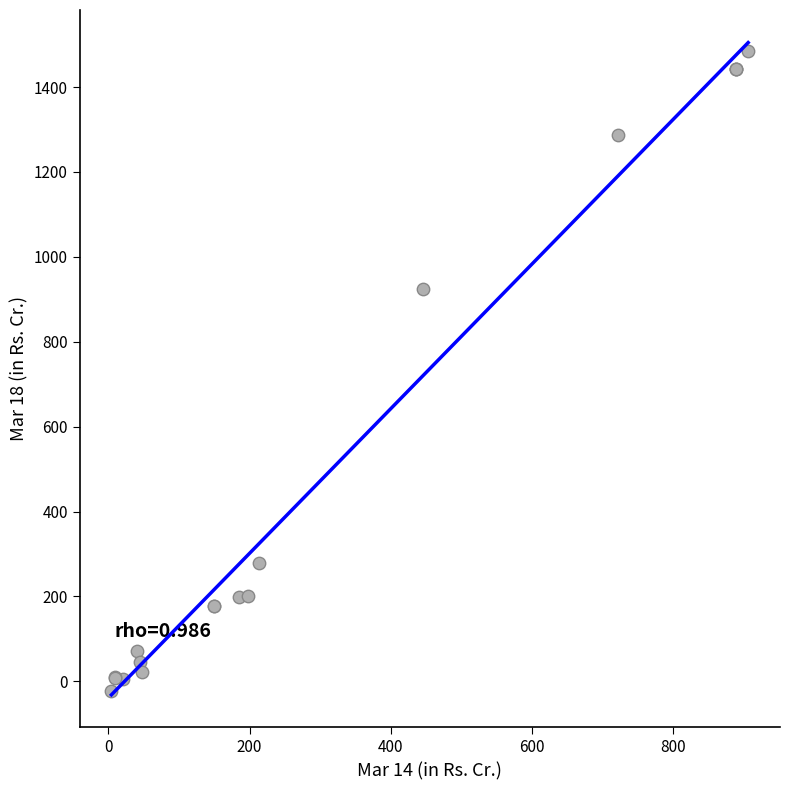

What Y value in the scatter plot is closest to 730?

924.2